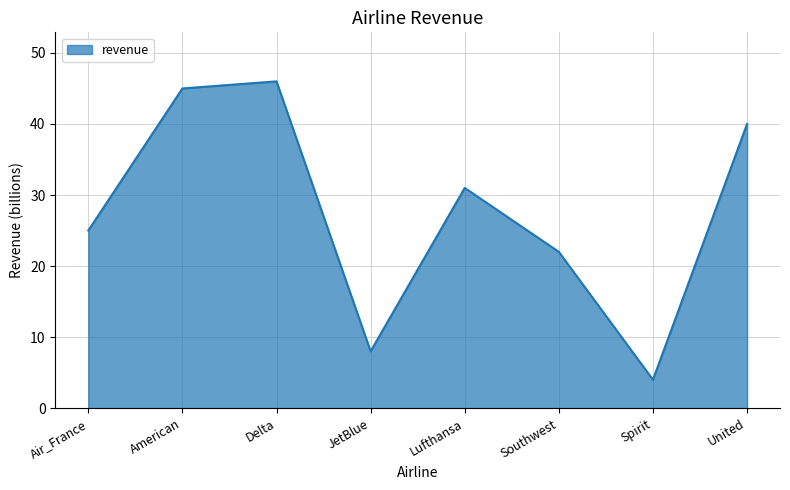

How many distinct data groups are displayed?

1